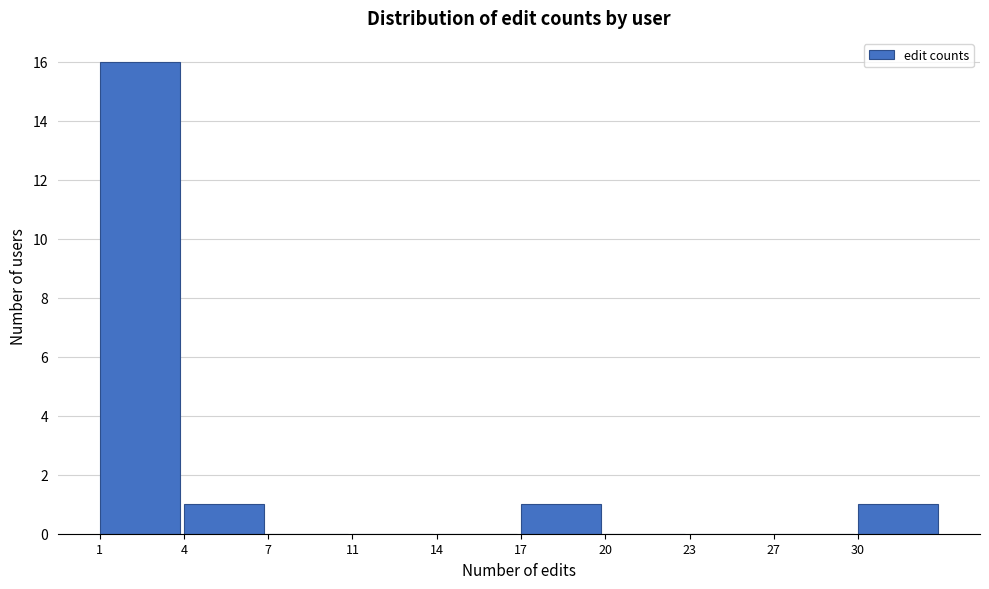

Reading right to left, extract all data points from this chart.

30=1	27=0	23=0	20=0	17=1	14=0	11=0	7=0	4=1	1=16